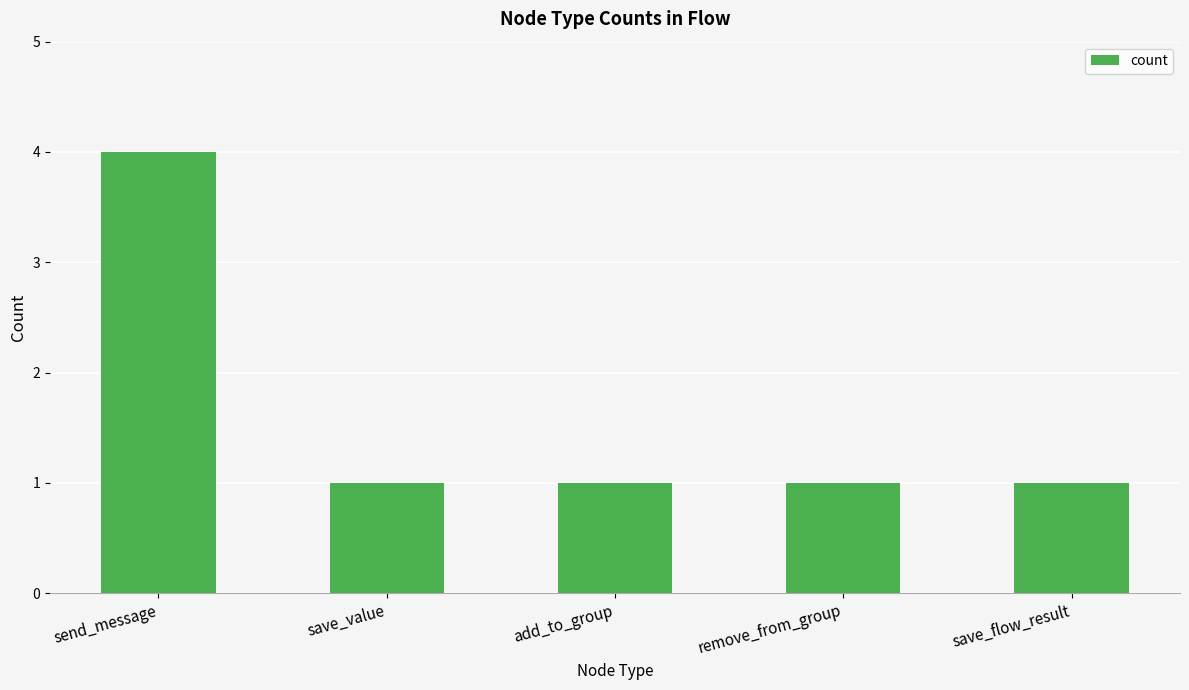

What is the maximum value shown in the chart?

4